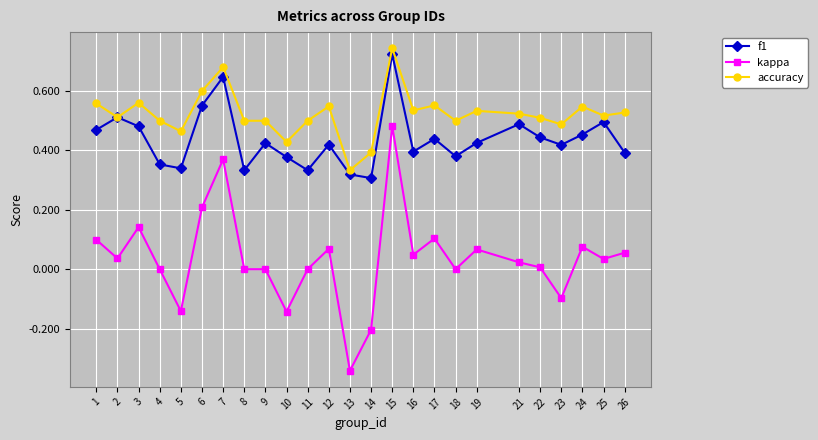

Which category has the highest value in the f1 series?

15